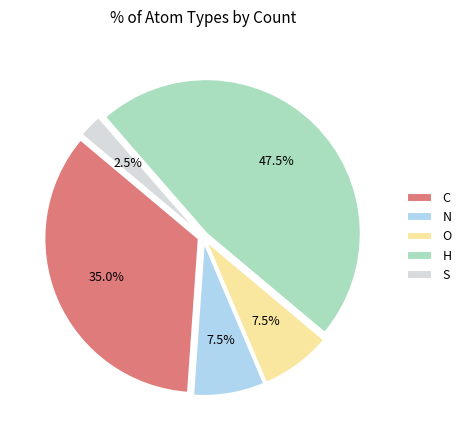

Is the sum of S and O greater than half?

No